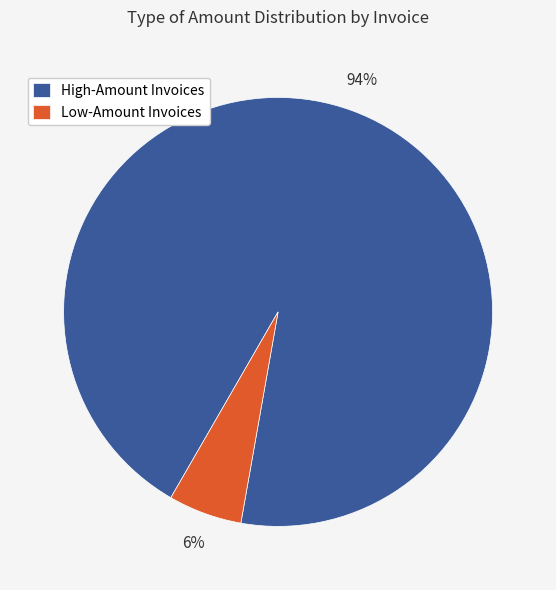

What is the majority slice?

High-Amount Invoices